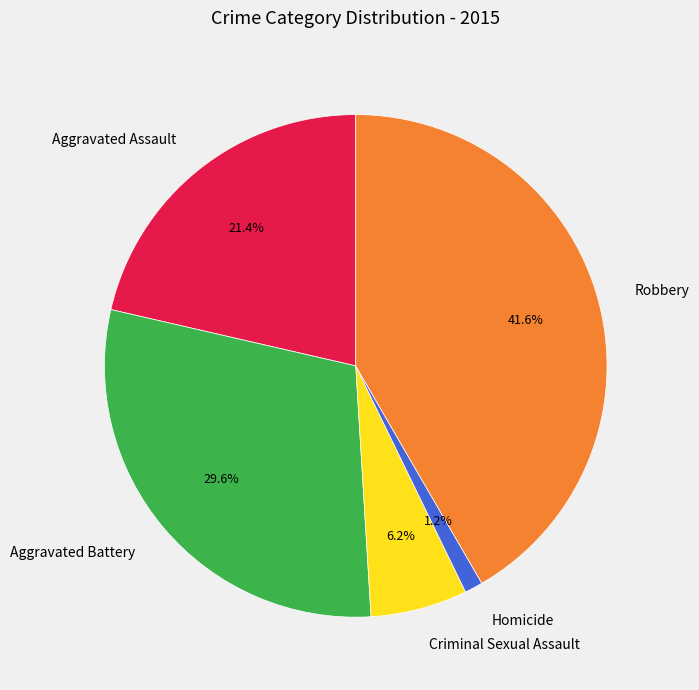

The Aggravated Assault slice represents 27% of the pie. True or false?

False